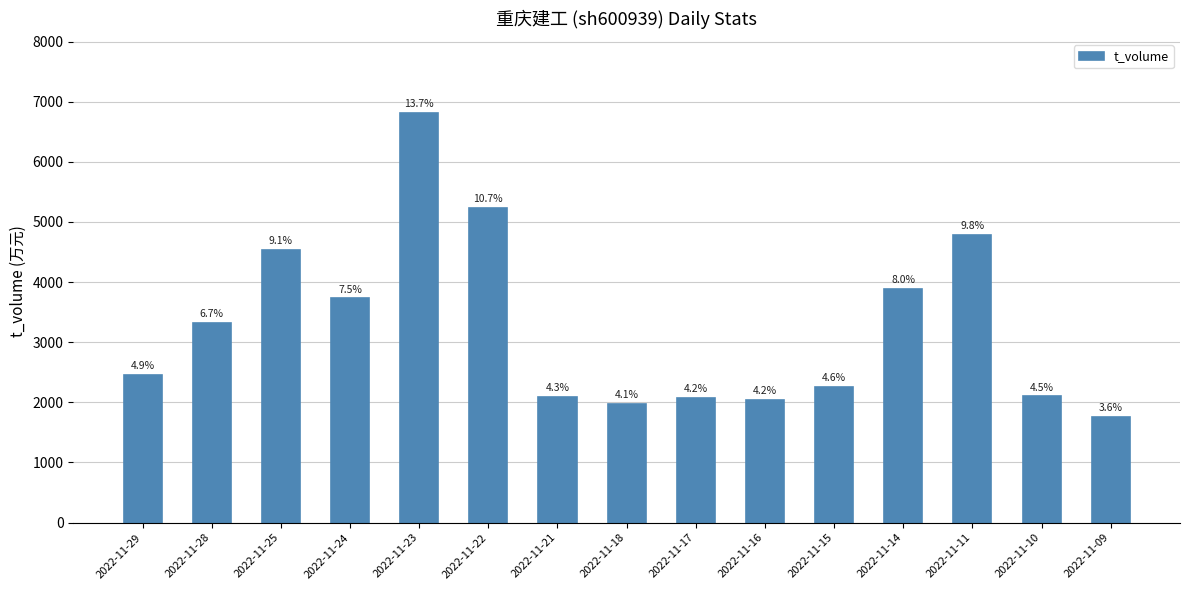

Are the bars horizontal?

No